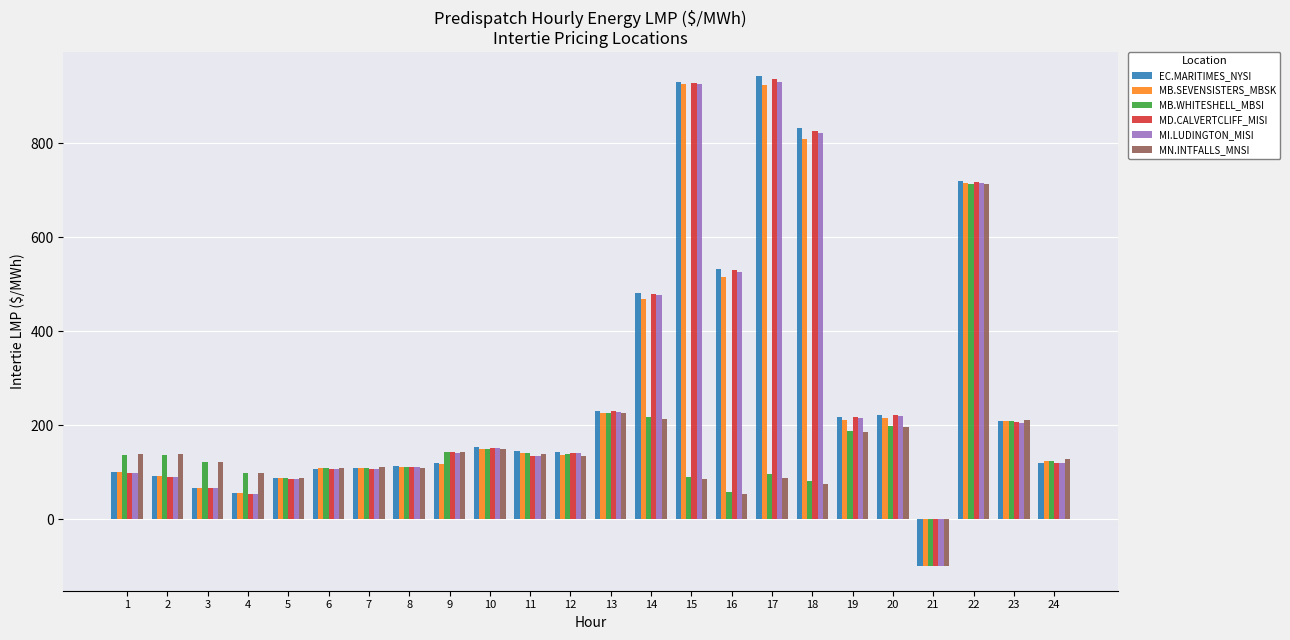

Are the bars grouped side by side (vs. stacked)?

Yes